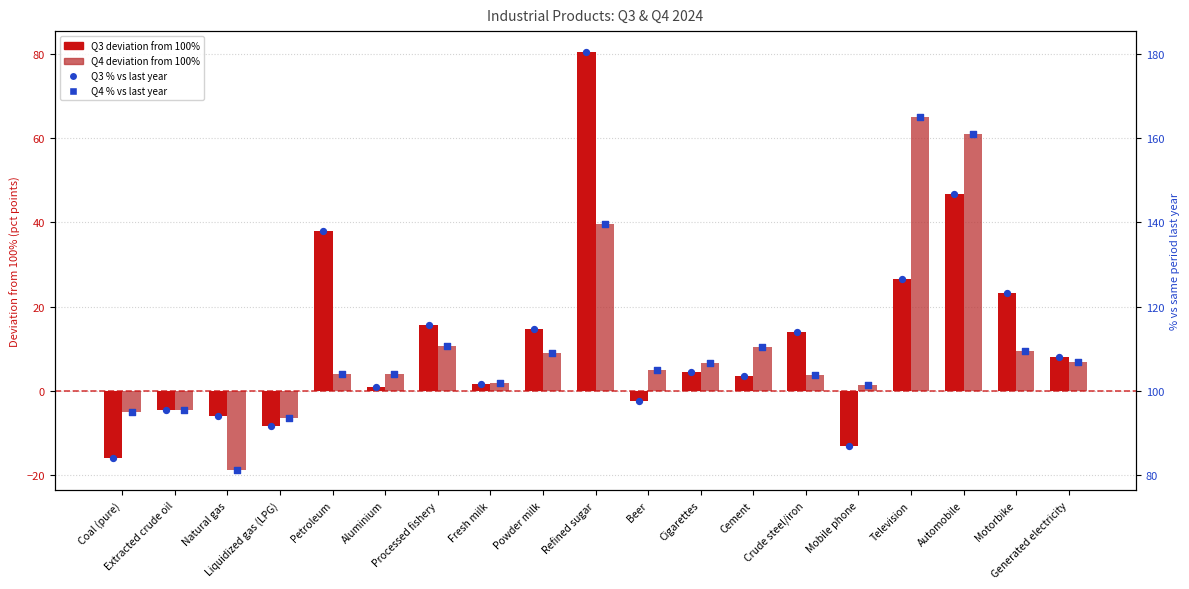

At which category is the sum across all series the highest?

Refined sugar